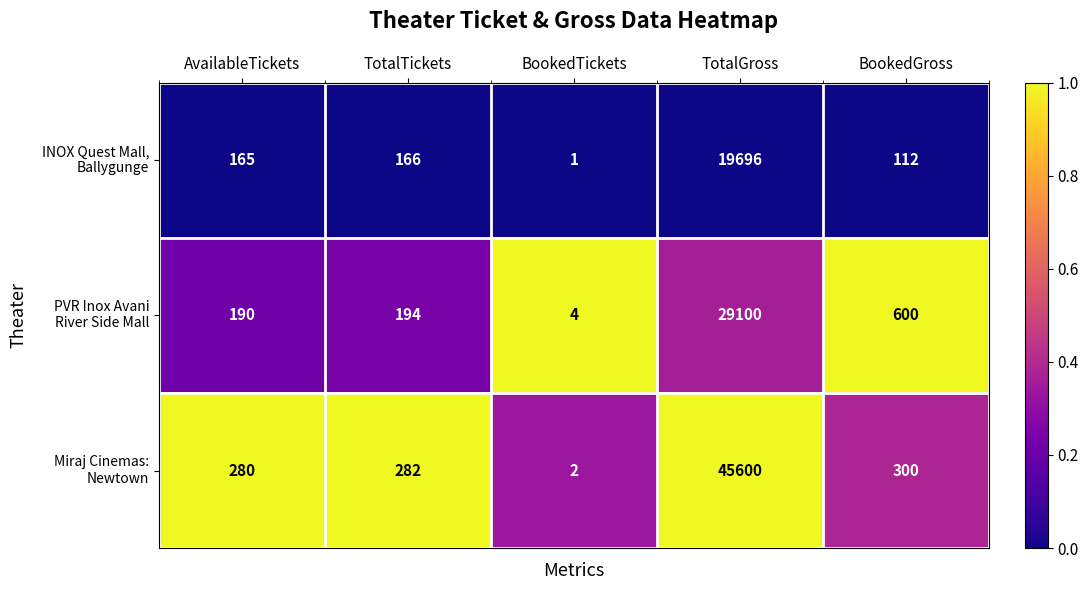

At which category is the sum across all series the highest?

TotalGross